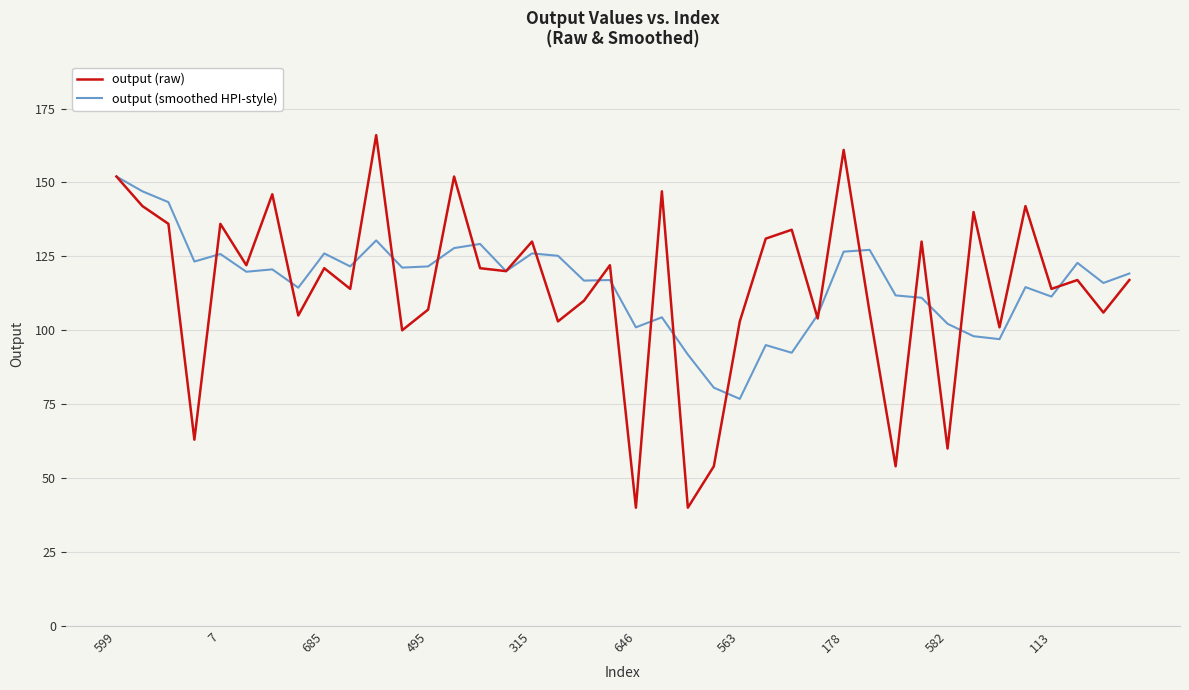

Rank the series by their maximum value, from lowest to highest.

output (smoothed HPI-style), output (raw)